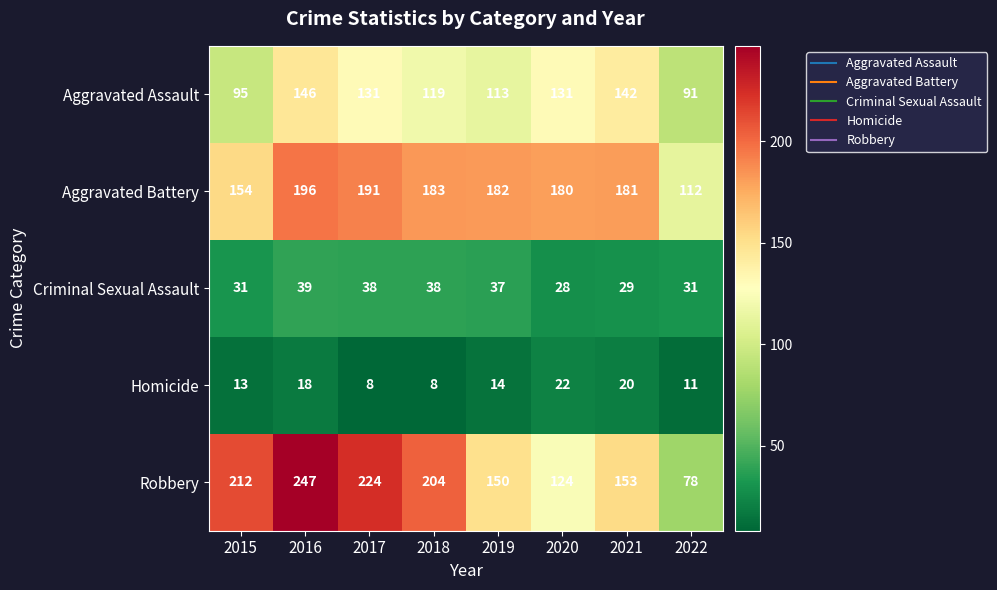

Which series changed the most between 2020 and 2021?

Robbery